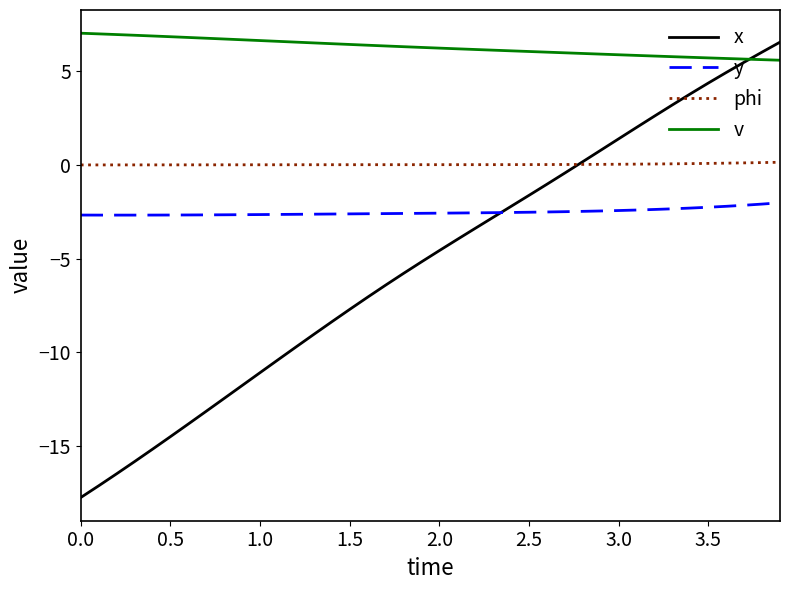

True or false: v and phi intersect in this chart.

False